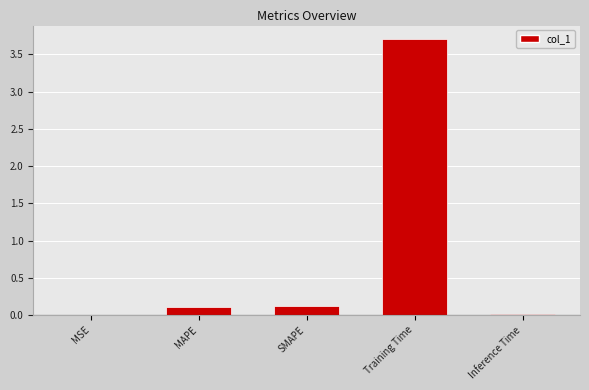

What is the sum of the values at MAPE and Training Time?

3.8